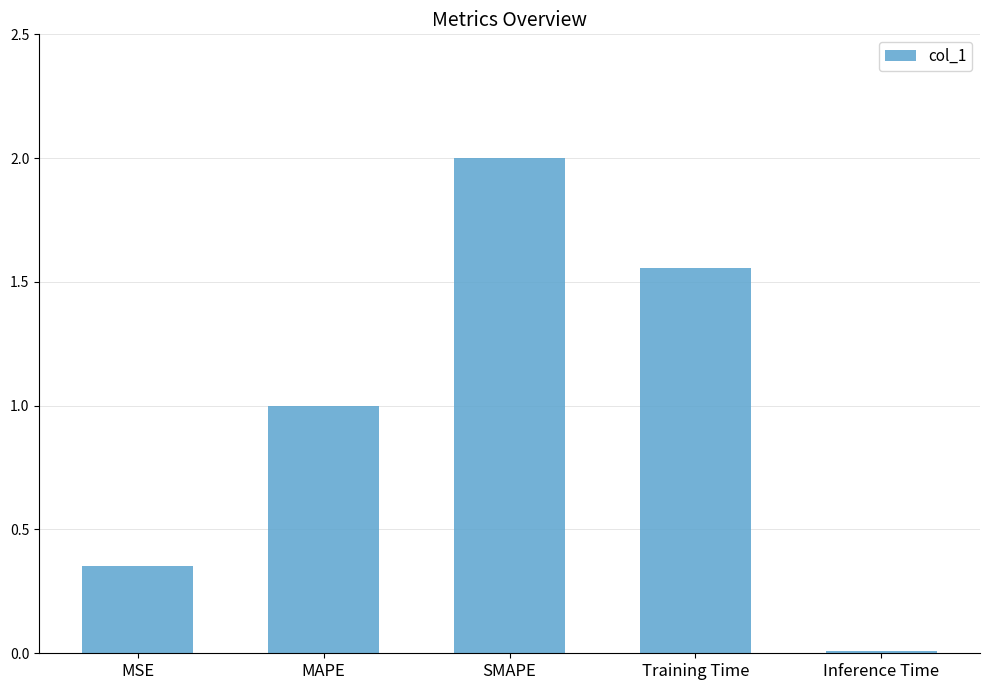

Are the bars grouped side by side (vs. stacked)?

No